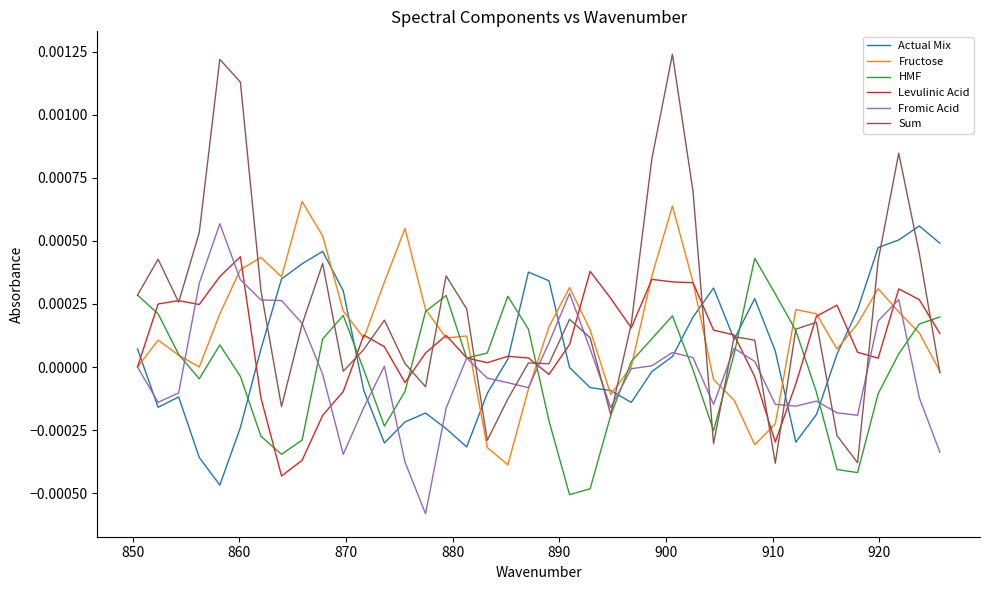

Which series has the largest range (max minus min)?

Sum